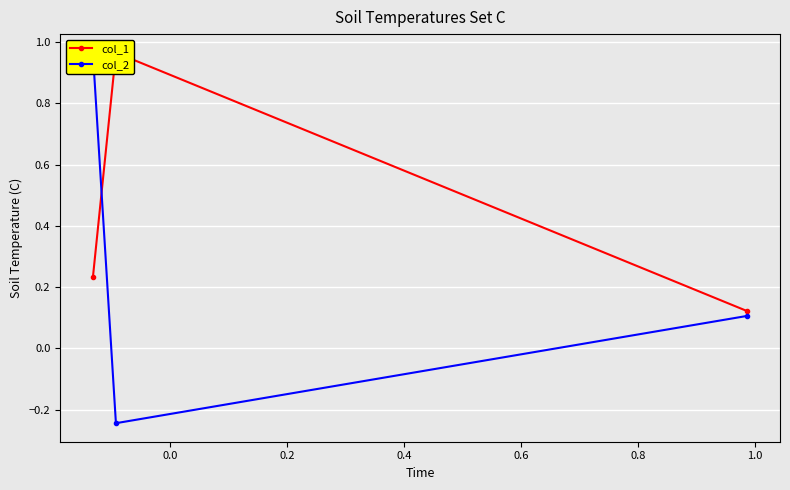

How many series are shown in this chart?

2